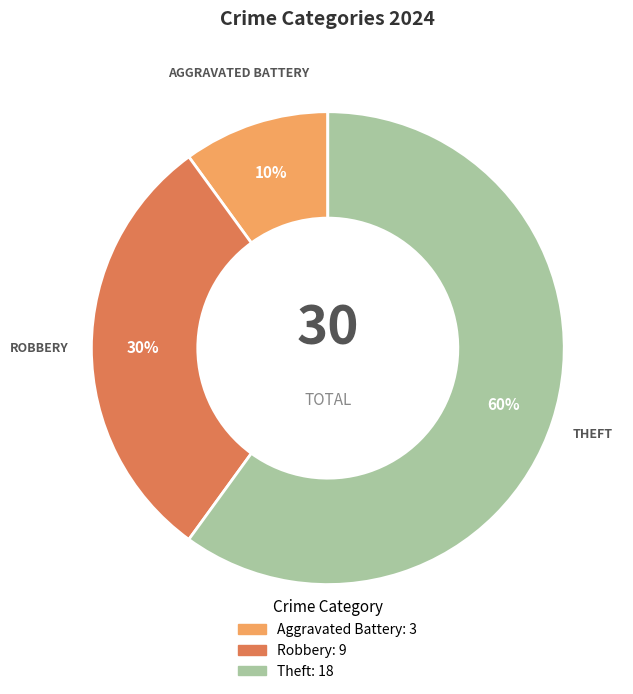

Is there any slice that represents more than half of the pie?

Yes